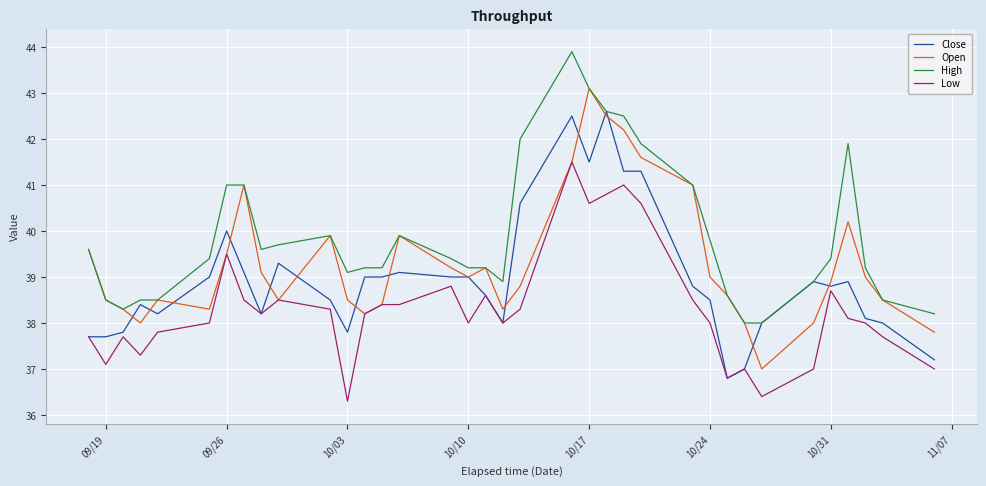

What is the minimum value shown in the chart?

36.3